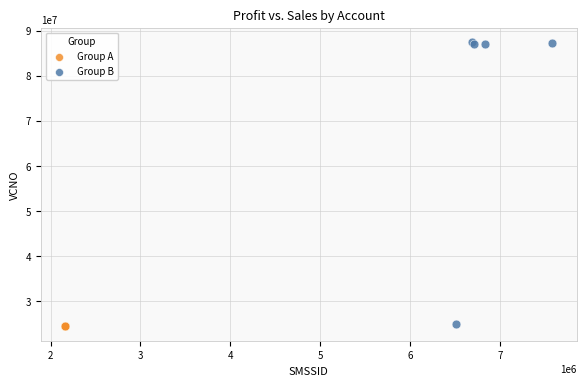

Which series contains the highest Y value?

Group B